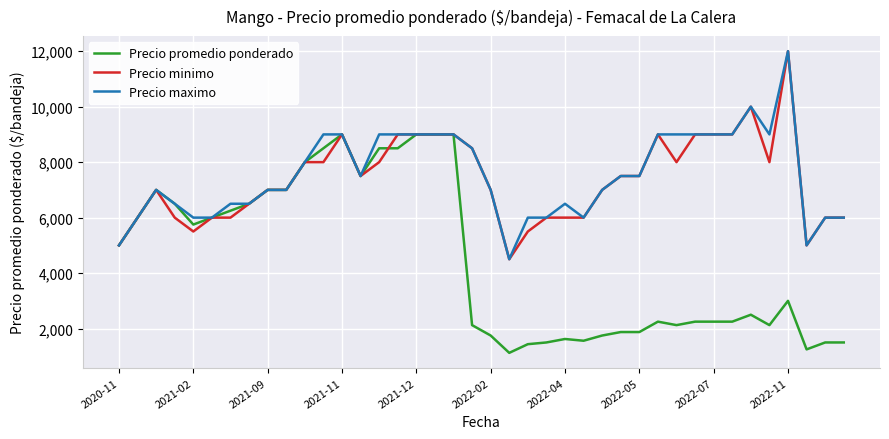

How many series are shown in this chart?

3